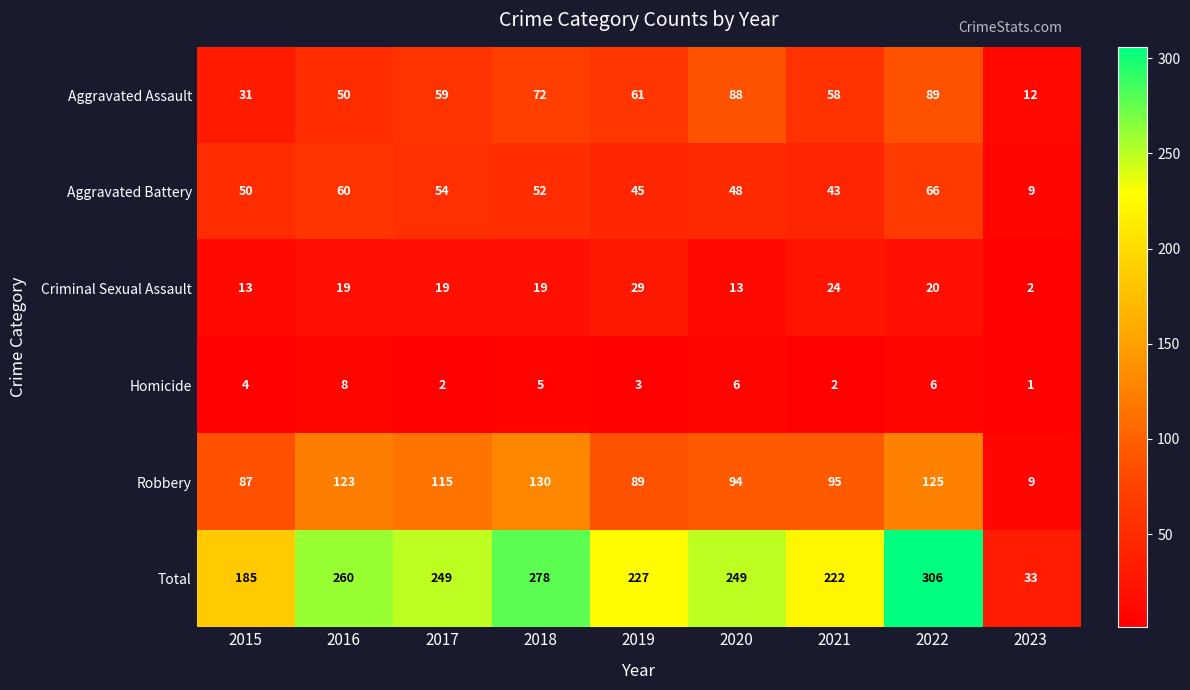

The Robbery series shows 95 at 2021. True or false?

True